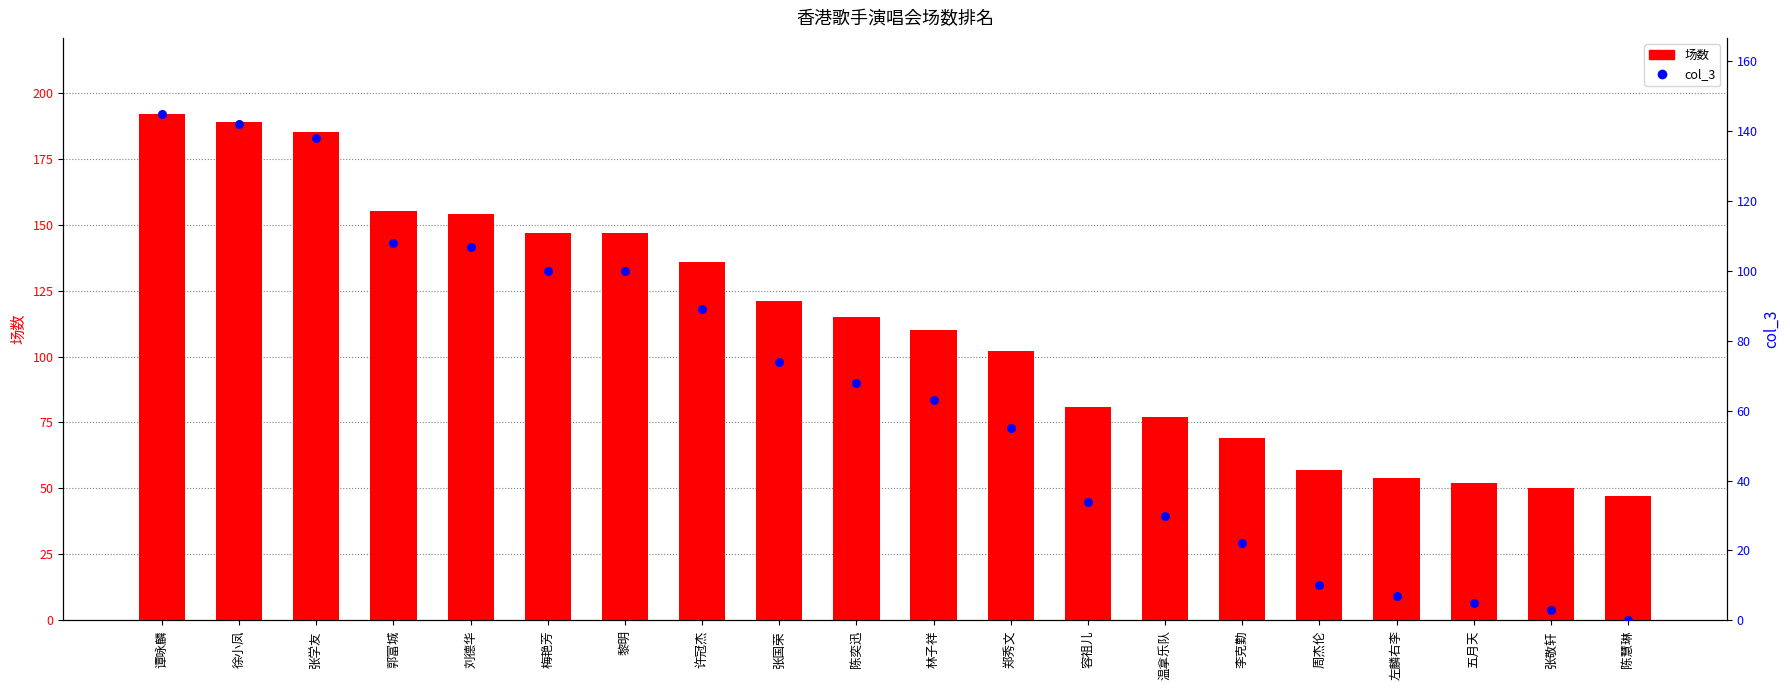

Which series has the largest total across all categories?

场数